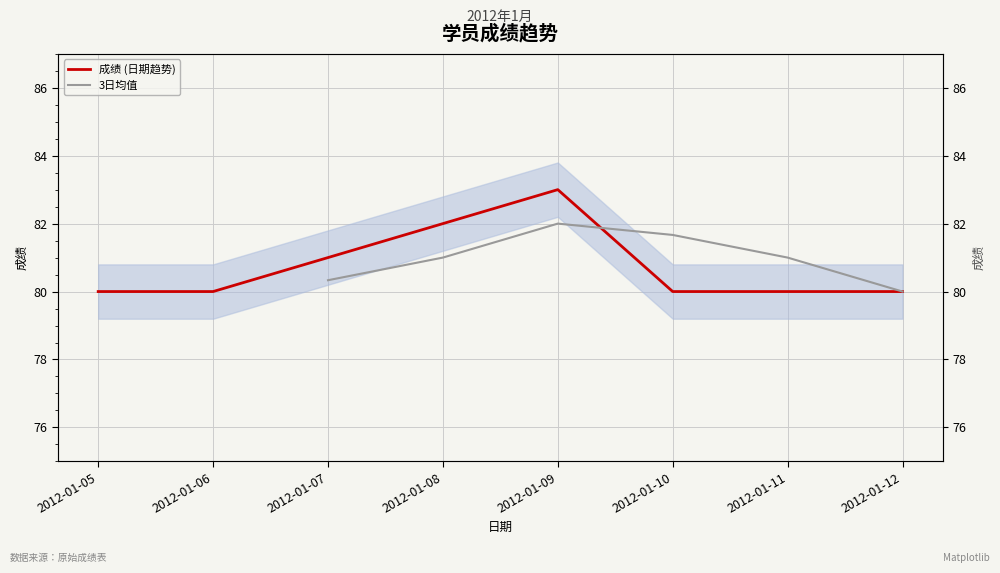

Is it true that the value at 2012-01-05 is 80?

True